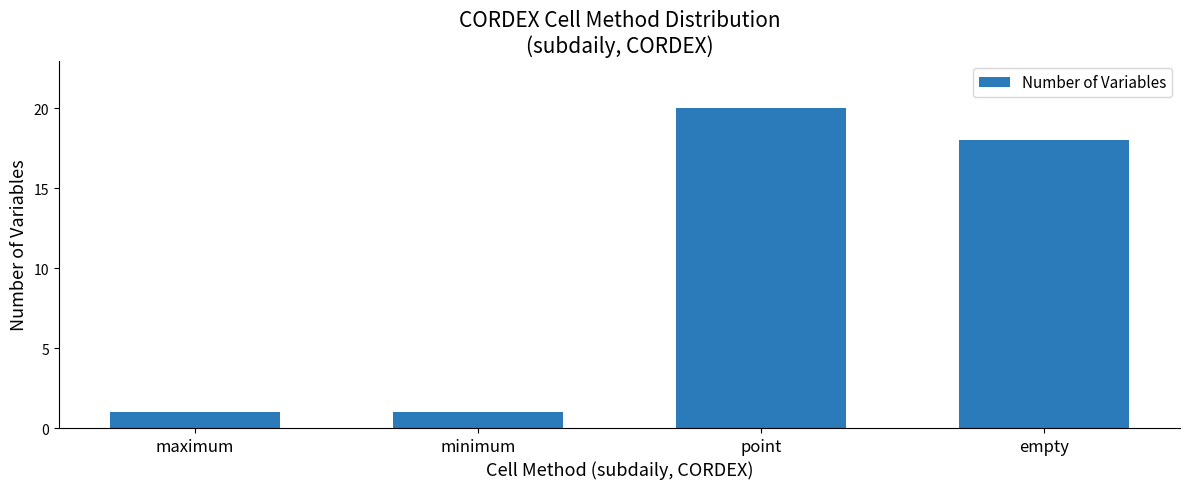

What is the smallest value displayed?

1